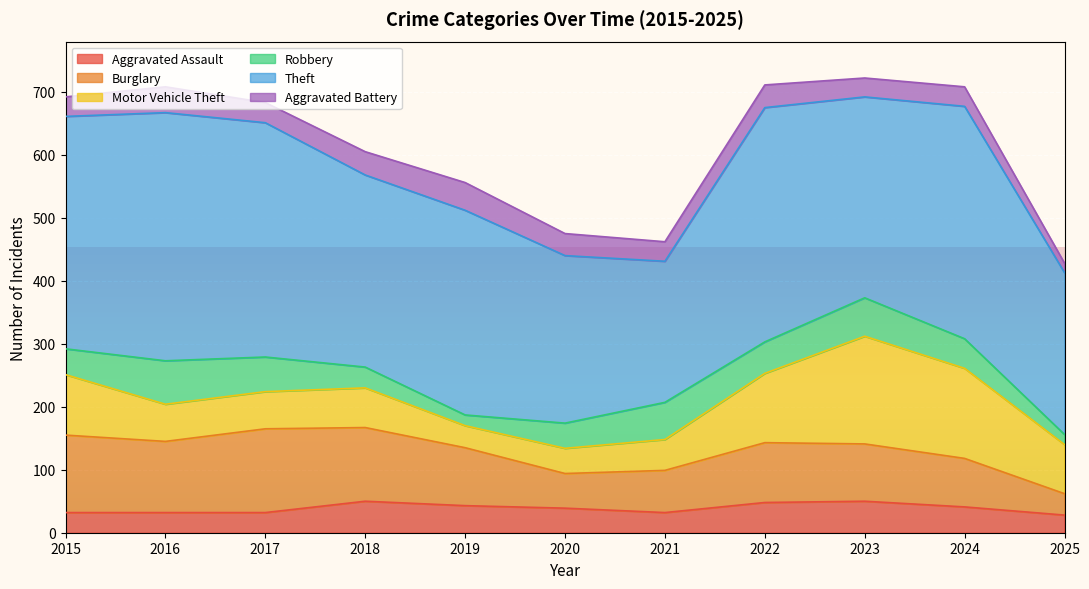

How many interior local peaks does the Aggravated Battery series have?

4